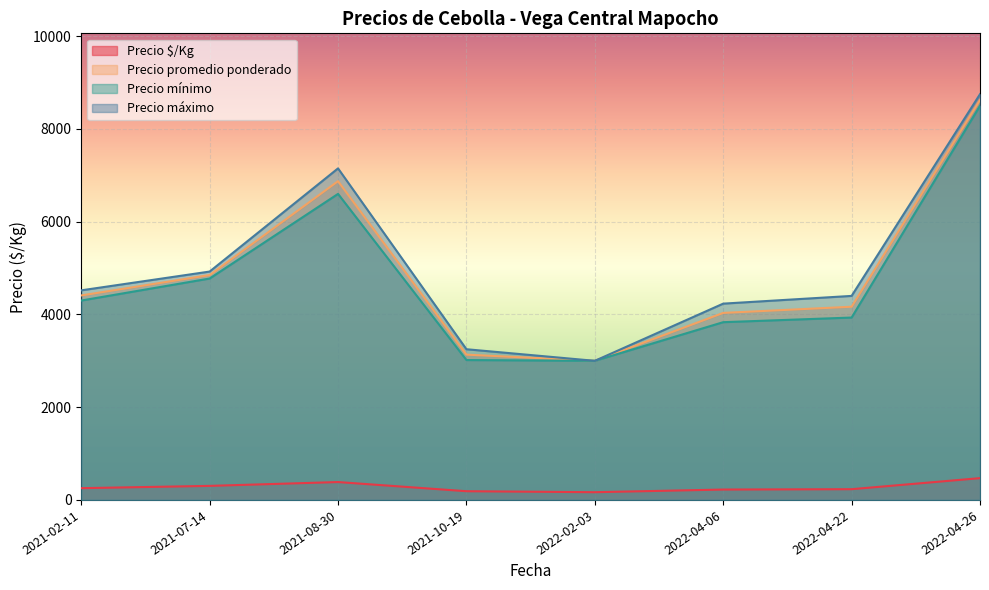

Where is Precio máximo nearest to the value 6900?

2021-08-30